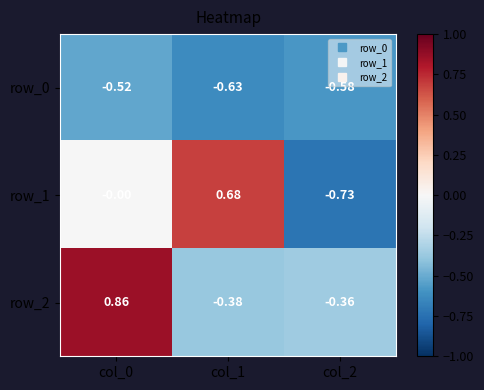

Is the value of row_2 at col_1 greater than the value of row_0 at col_1?

Yes